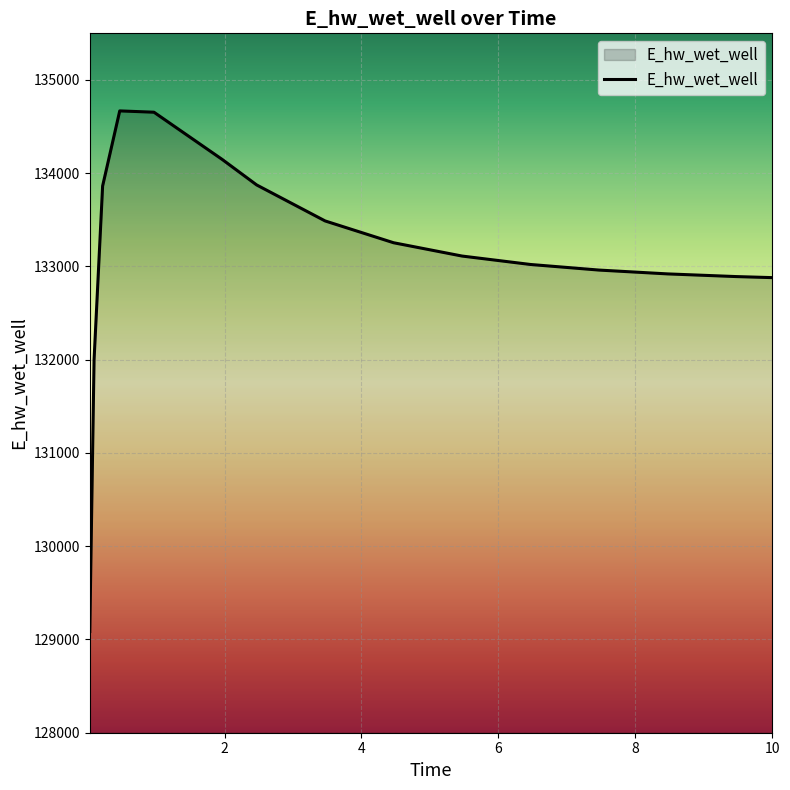

What is the average value?

133121.2